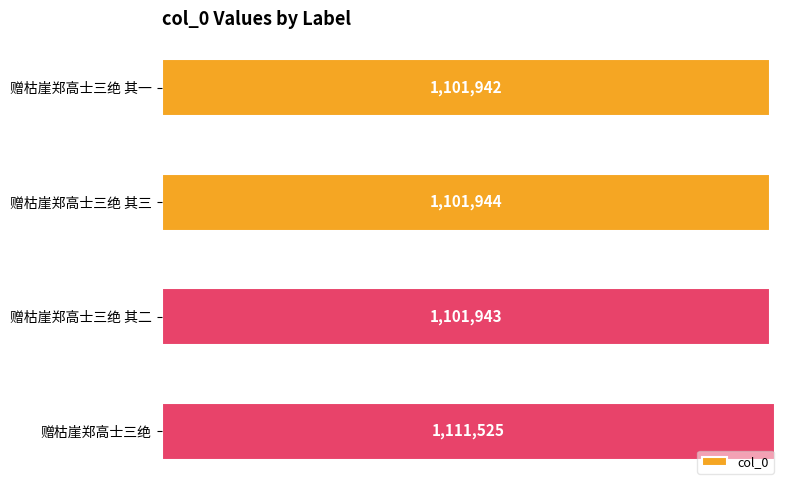

Does the chart contain stacked bars?

No